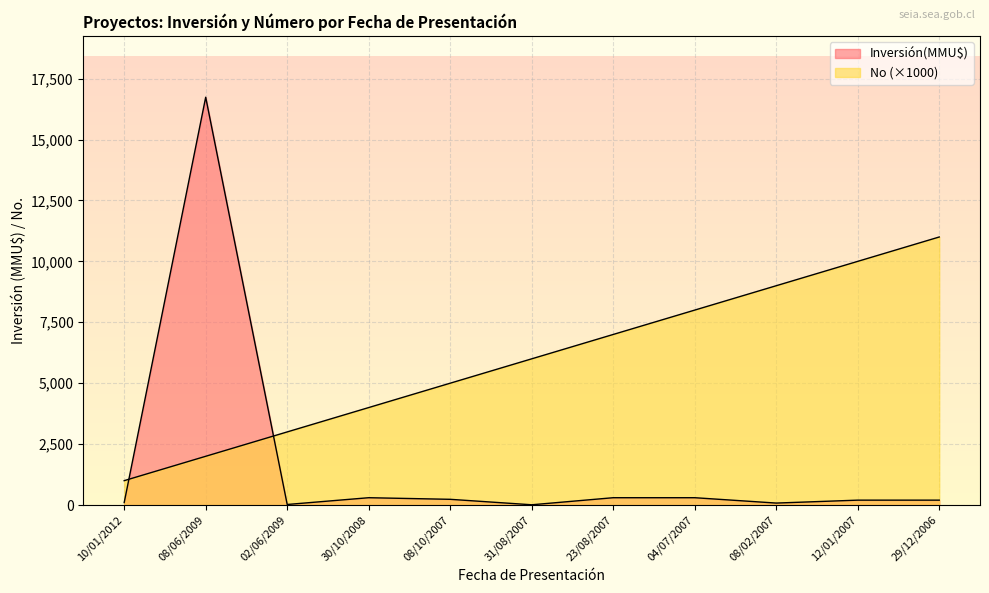

Rank the series by their average value, from lowest to highest.

Inversión(MMU$), No